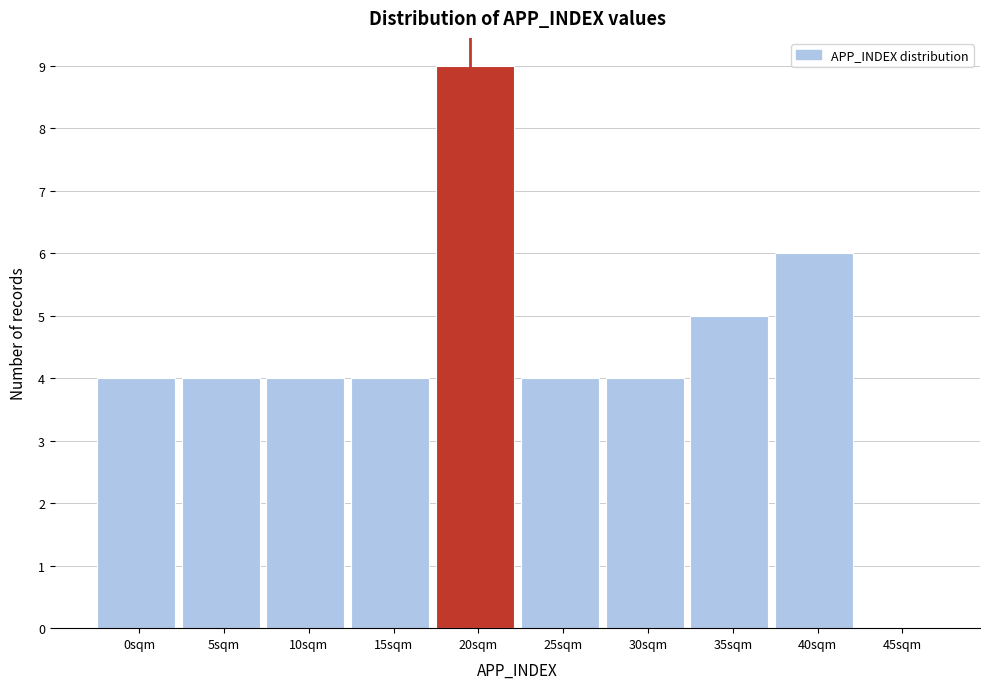

Reading left to right, extract all data points from this chart.

0sqm=4	5sqm=4	10sqm=4	15sqm=4	20sqm=9	25sqm=4	30sqm=4	35sqm=5	40sqm=6	45sqm=0